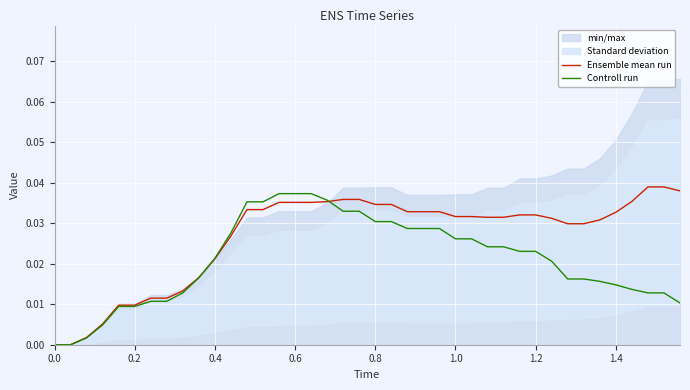

Is it true that Controll run equals 0.0 at 0.0?

True